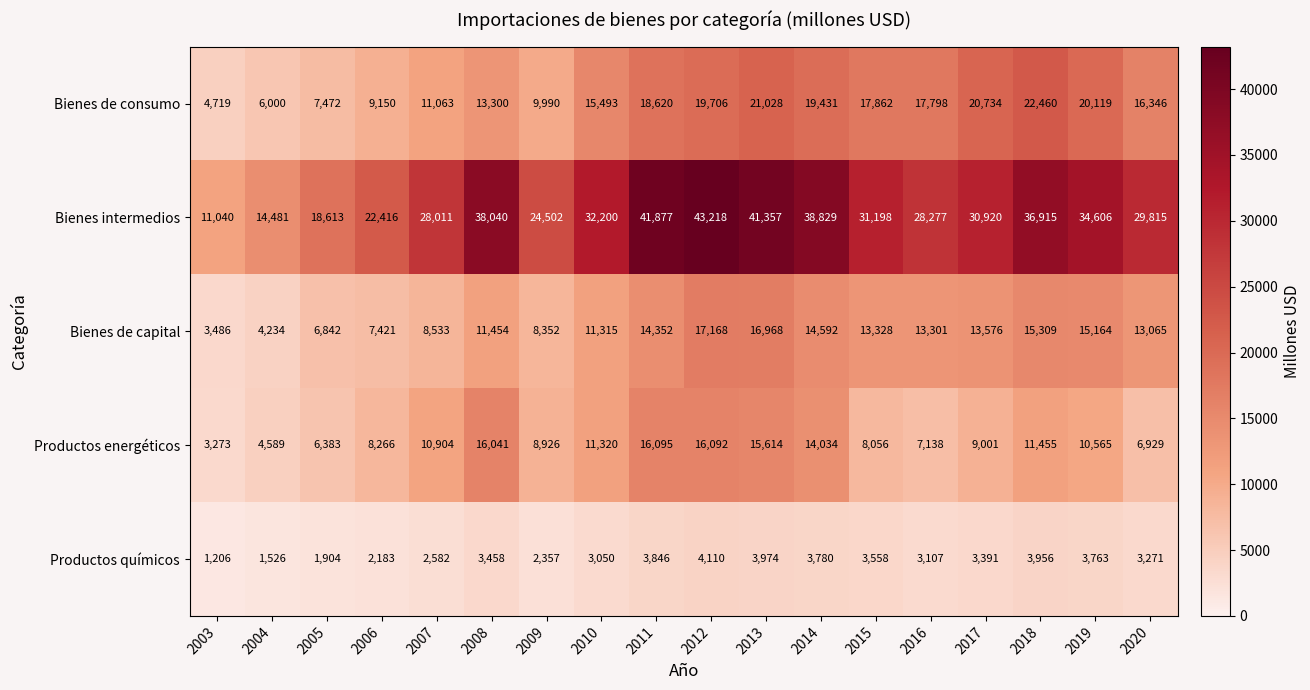

At which label is Productos químicos closest to 2658?

2007